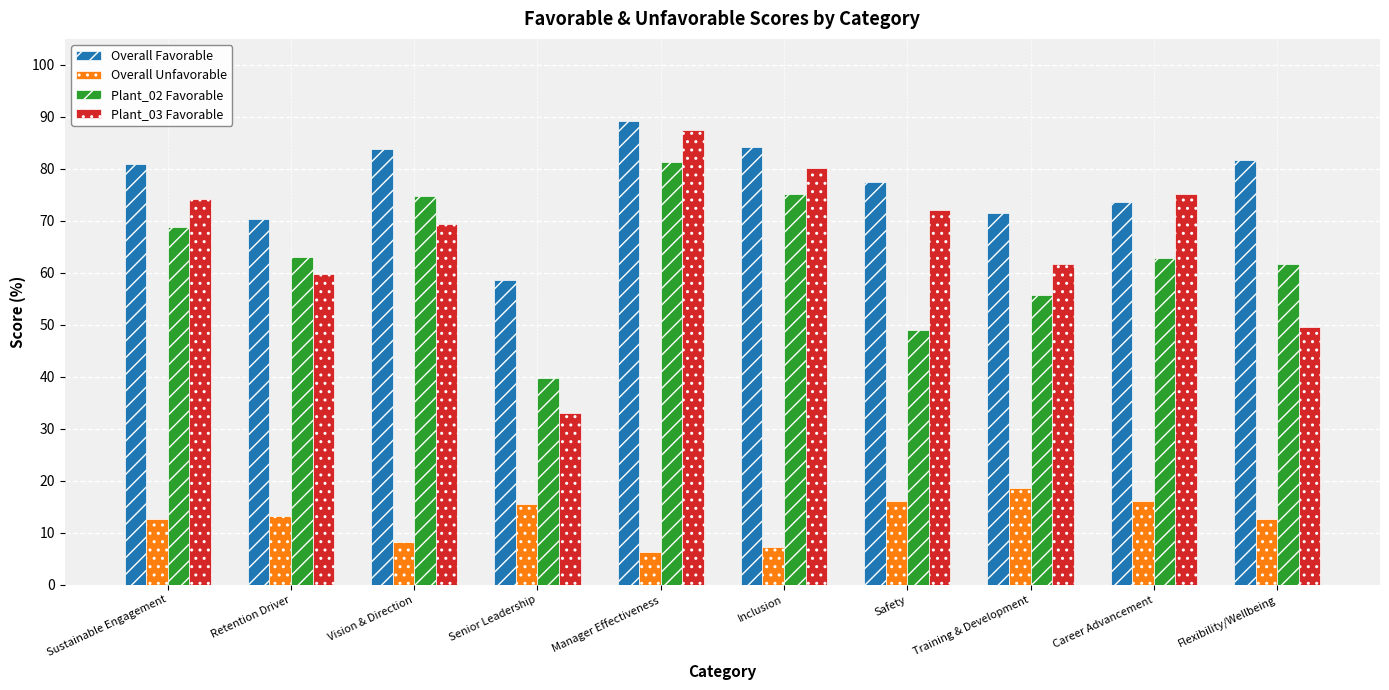

At Safety, list the series in order from largest to smallest.

Overall Favorable, Plant_03 Favorable, Plant_02 Favorable, Overall Unfavorable